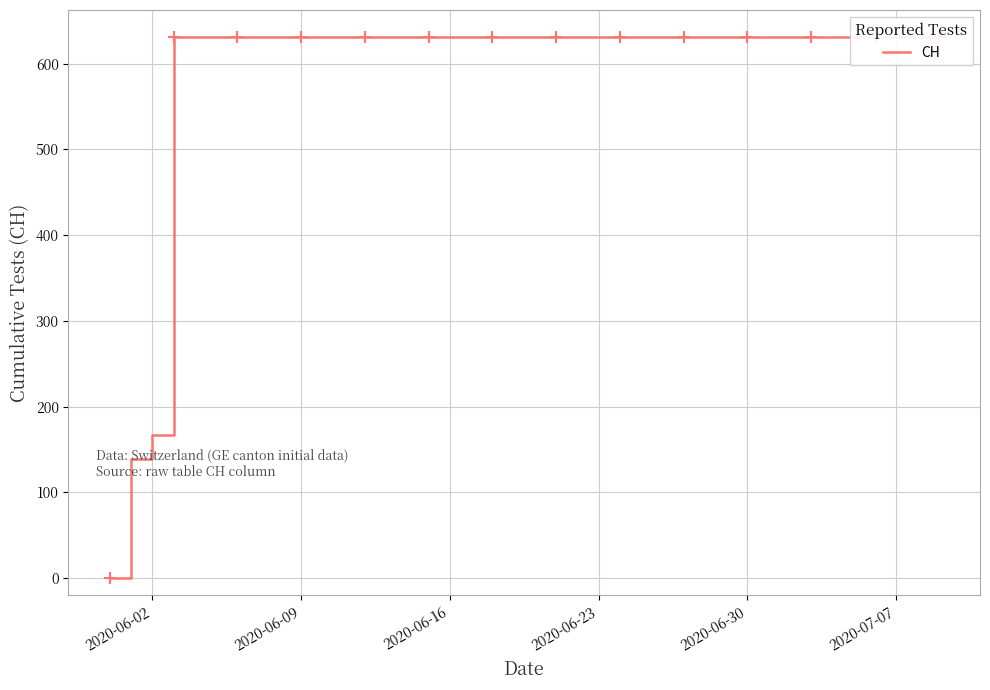

True or false: the data has more than 0 interior local peaks.

False